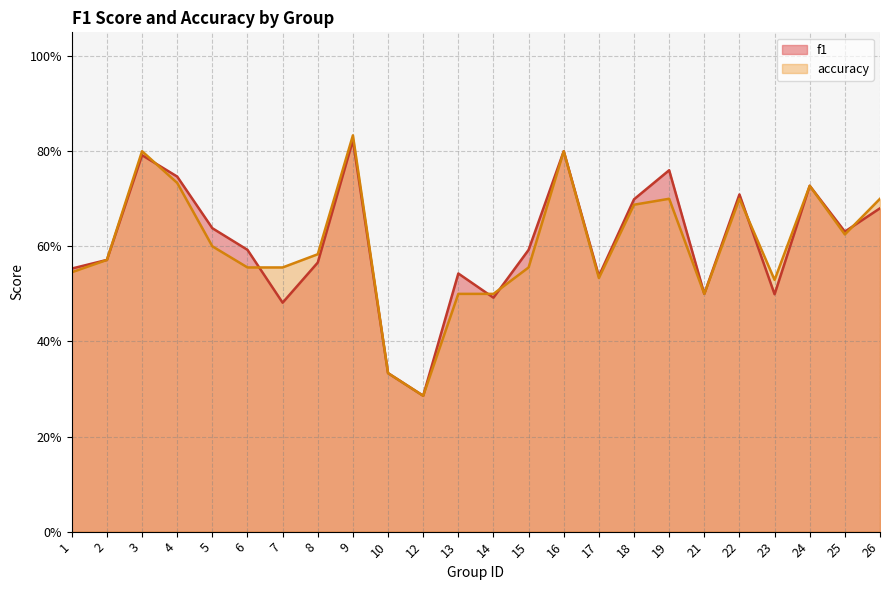

True or false: accuracy has a value of 0.6 at 8.

True